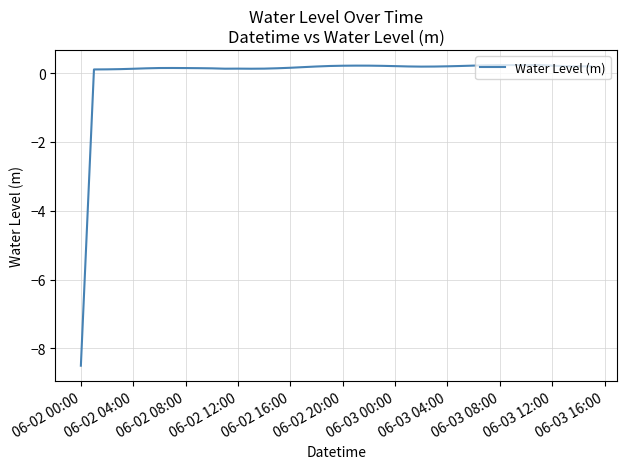

What is the minimum value shown in the chart?

-8.5